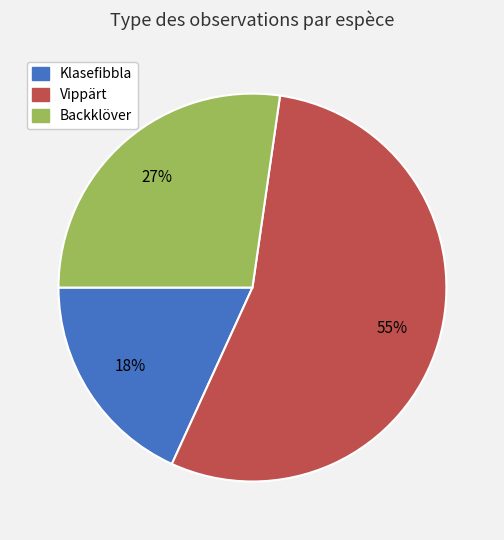

Is the sum of Vippärt and Backklöver greater than half?

Yes